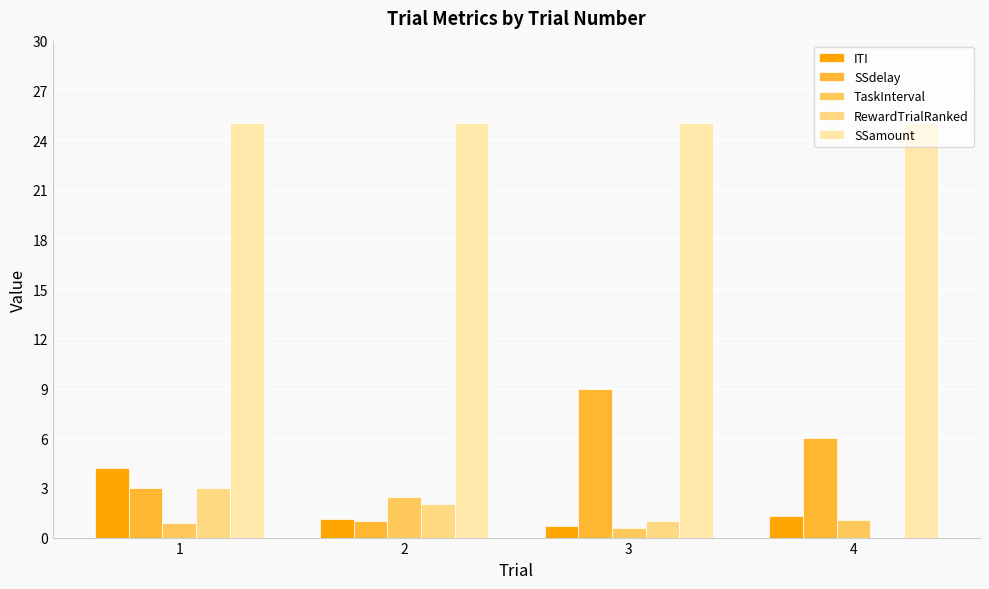

Between 2 and 3, which series saw the biggest shift?

SSdelay